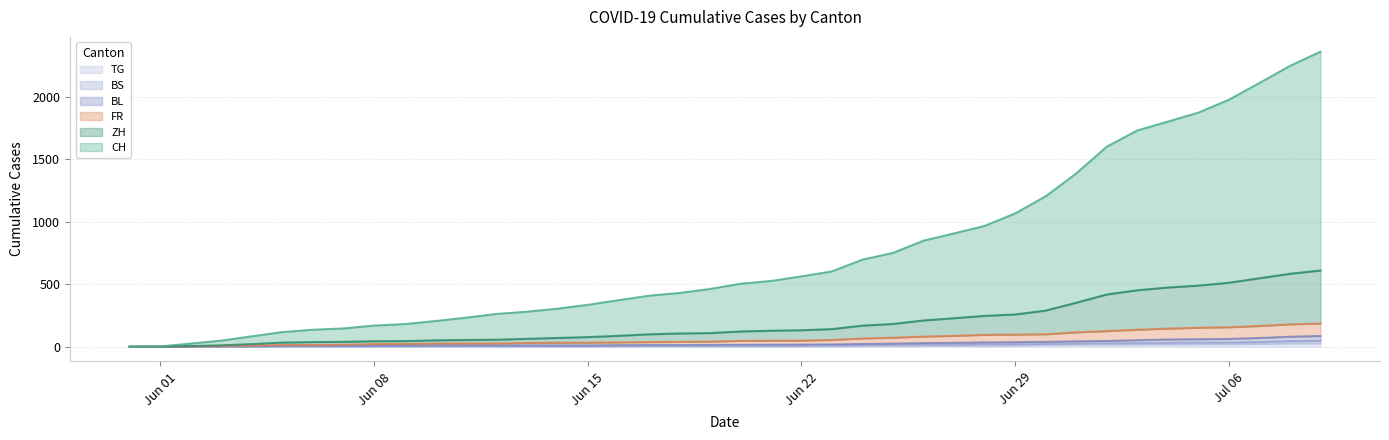

What is the difference between the TG values at 2020-06-18 and 2020-07-04?

18